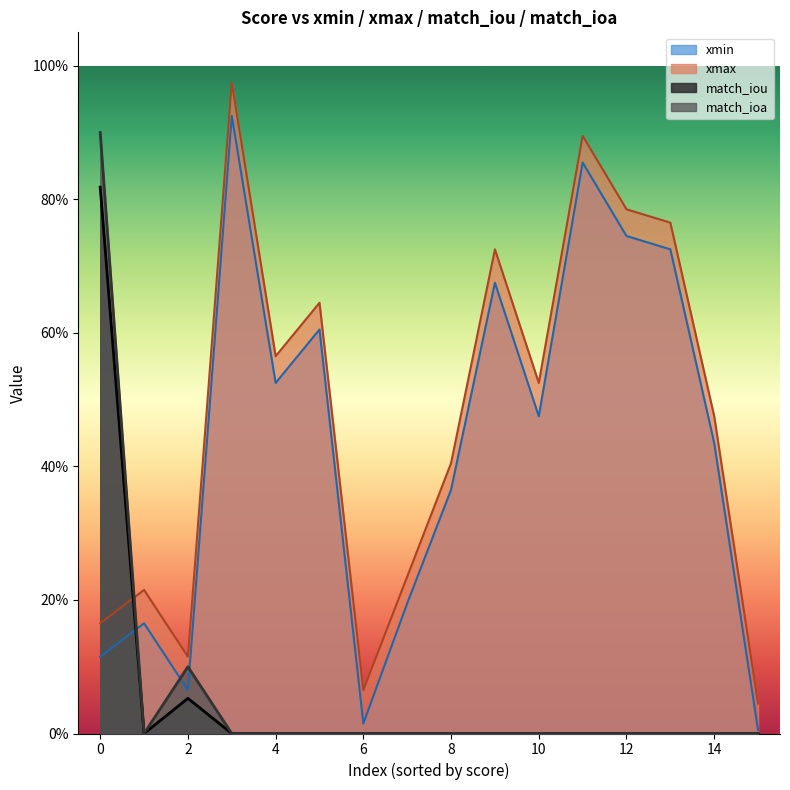

The value of xmin at 12 is 0.2. True or false?

False